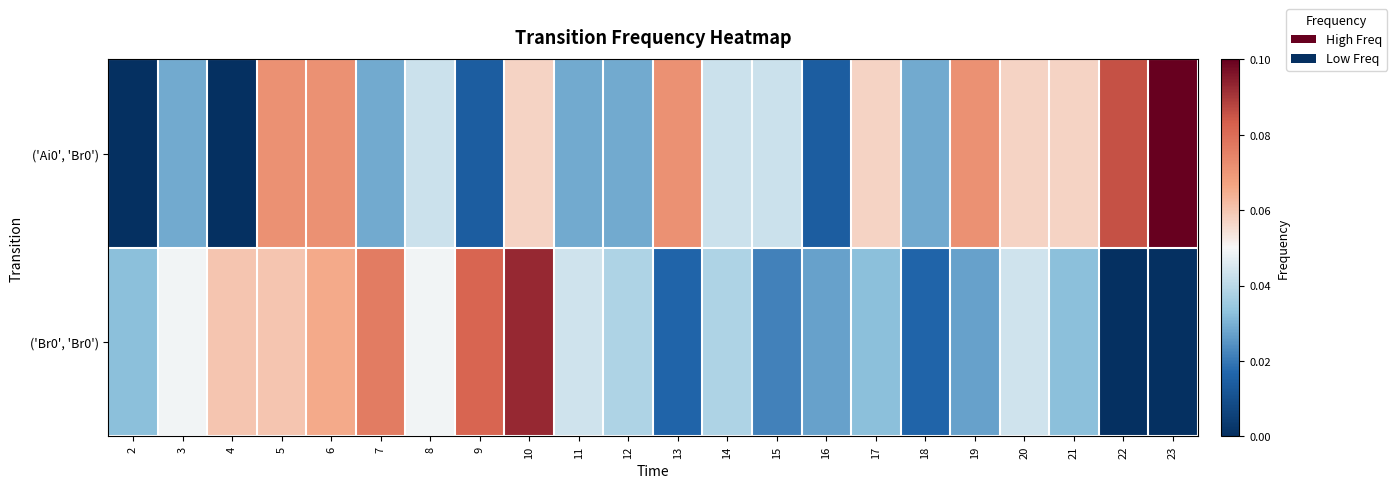

Reading right to left, what are all the values shown in this chart?

row_0: 23=0.1	22=0.1	21=0.1	20=0.1	19=0.1	18=0.0	17=0.1	16=0.0	15=0.0	14=0.0	13=0.1	12=0.0	11=0.0	10=0.1	9=0.0	8=0.0	7=0.0	6=0.1	5=0.1	4=0.0	3=0.0	2=0.0
row_1: 23=0.0	22=0.0	21=0.0	20=0.0	19=0.0	18=0.0	17=0.0	16=0.0	15=0.0	14=0.0	13=0.0	12=0.0	11=0.0	10=0.1	9=0.1	8=0.0	7=0.1	6=0.1	5=0.1	4=0.1	3=0.0	2=0.0